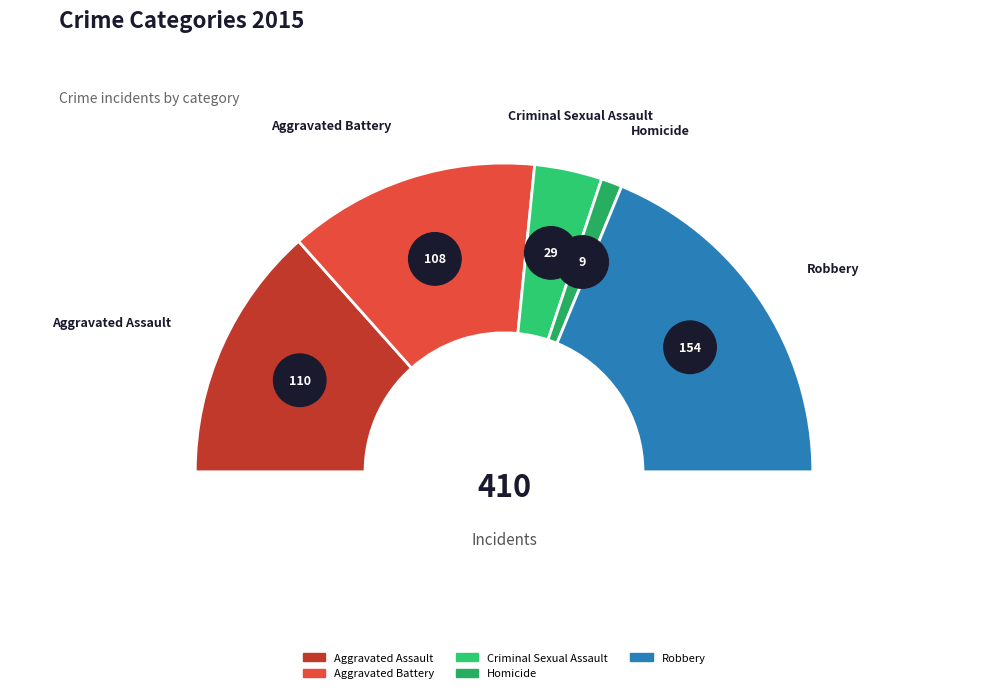

To the nearest percent, what is the difference between the largest and smallest slice percentages?

35%